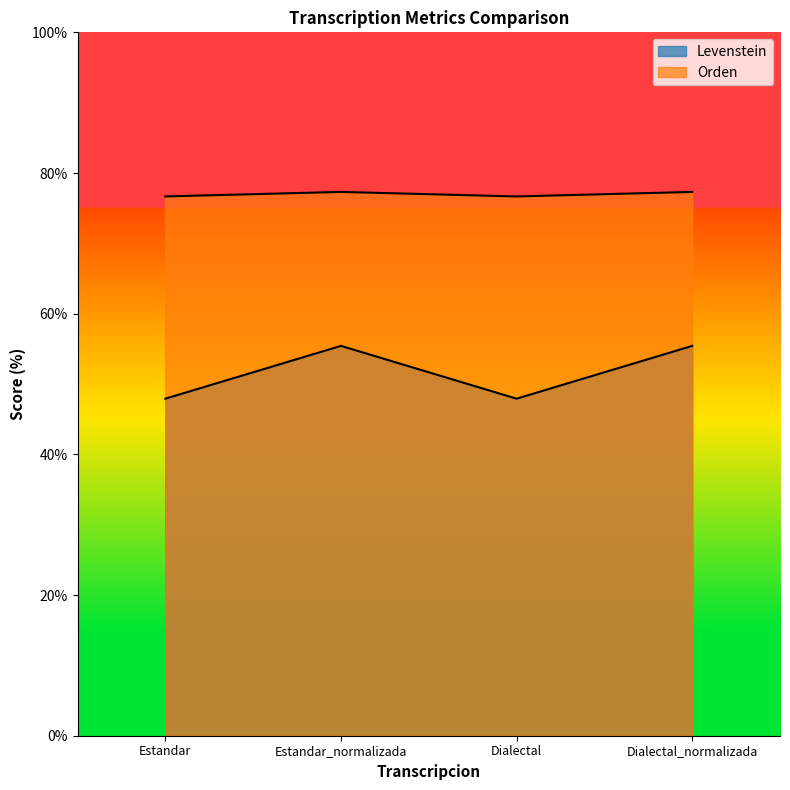

List the labels in order of Orden value, smallest first.

Estandar, Dialectal, Estandar_normalizada, Dialectal_normalizada